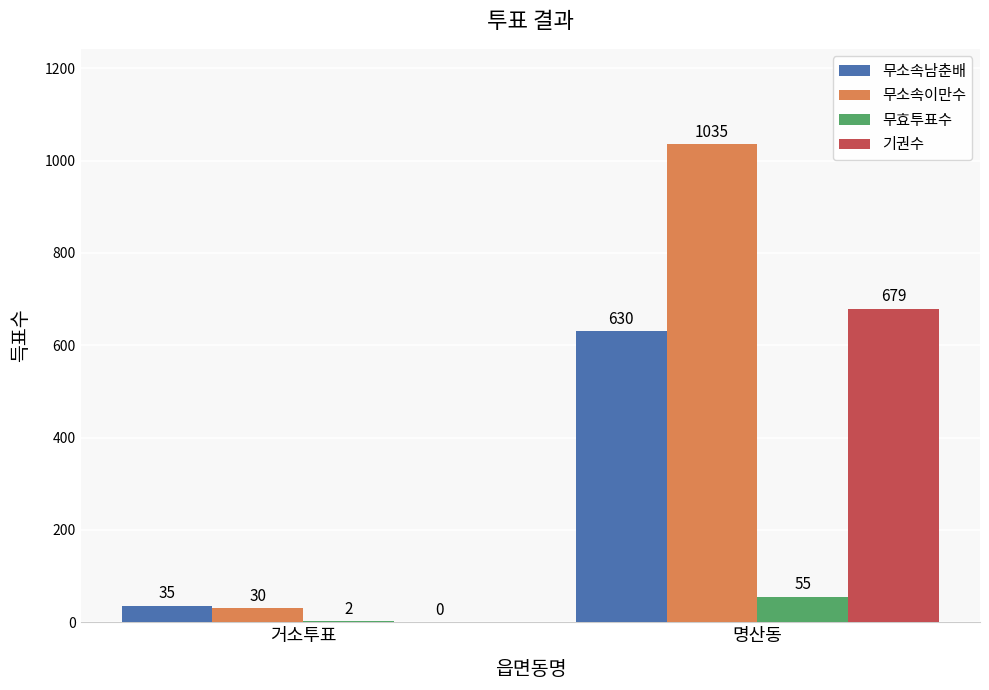

At which label does 무소속이만수 reach its peak?

명산동